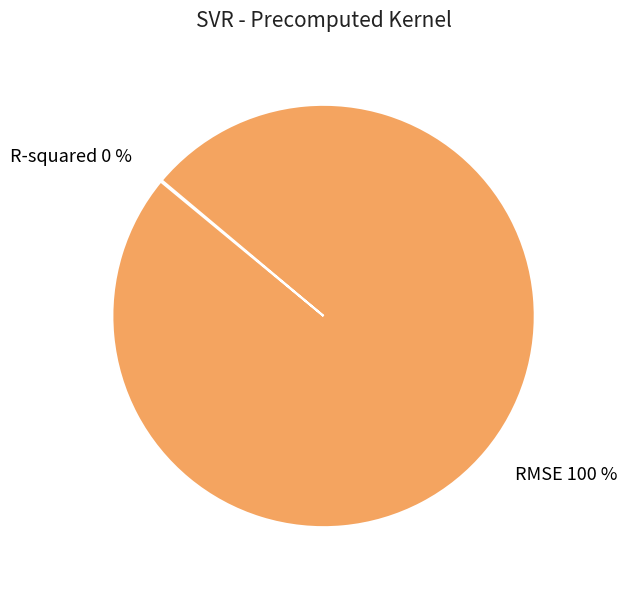

To the nearest percent, what is the average slice percentage?

50%